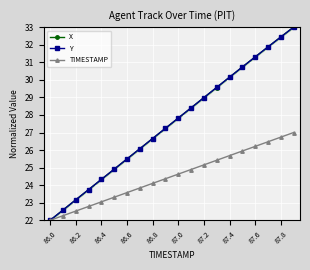

What is the minimum value for TIMESTAMP?

22.0